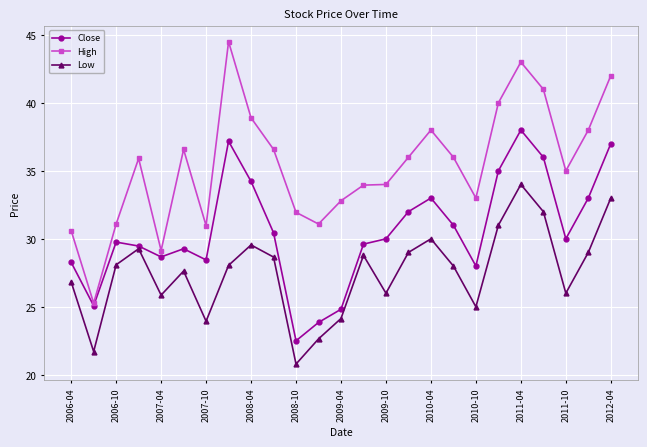

True or false: Close has more than 1 interior local peaks.

True